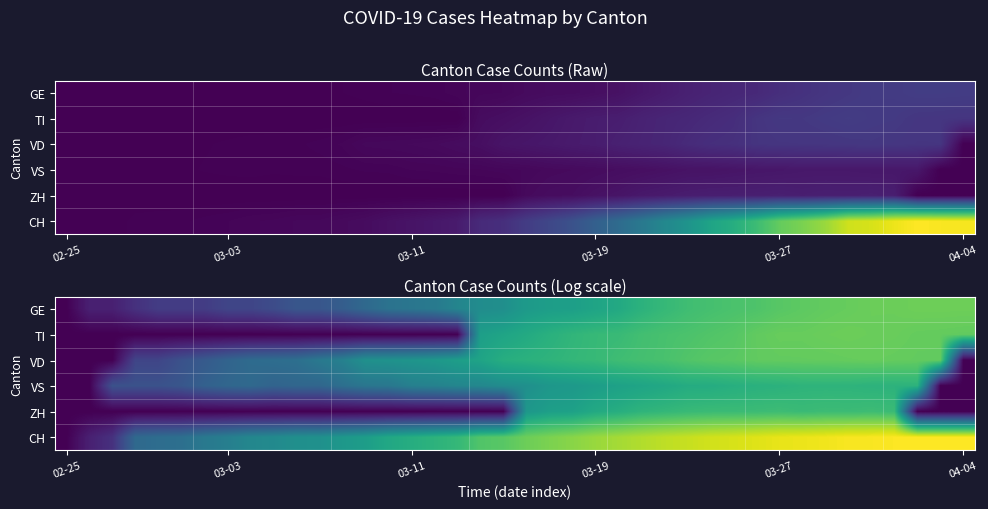

What is the highest value of the CH series?

7.8